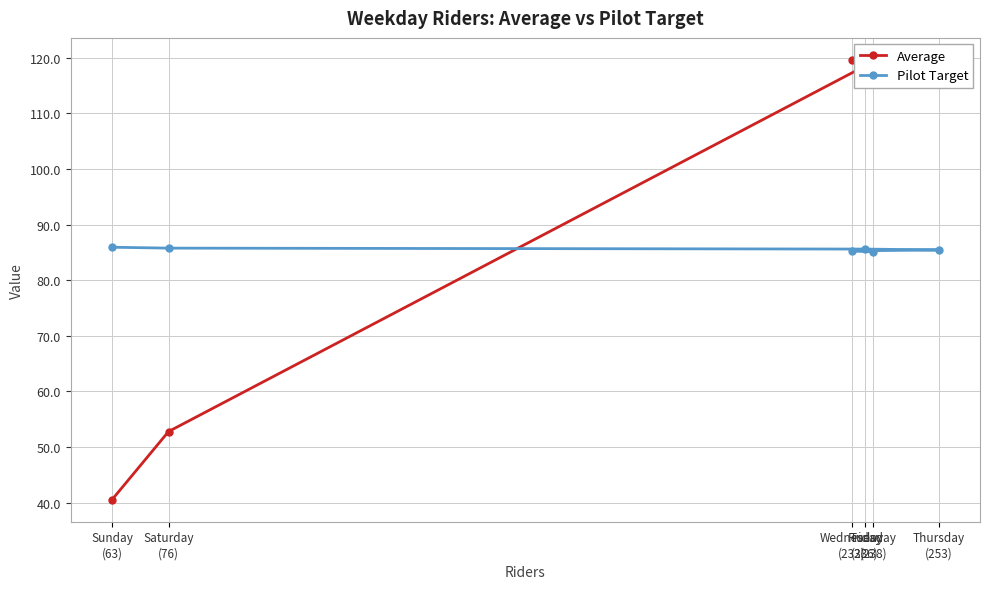

At which label is Average closest to 80?

Saturday
(76)